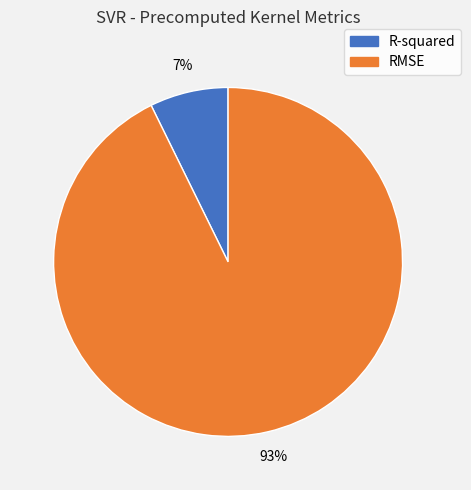

Between R-squared and RMSE, which is larger?

RMSE